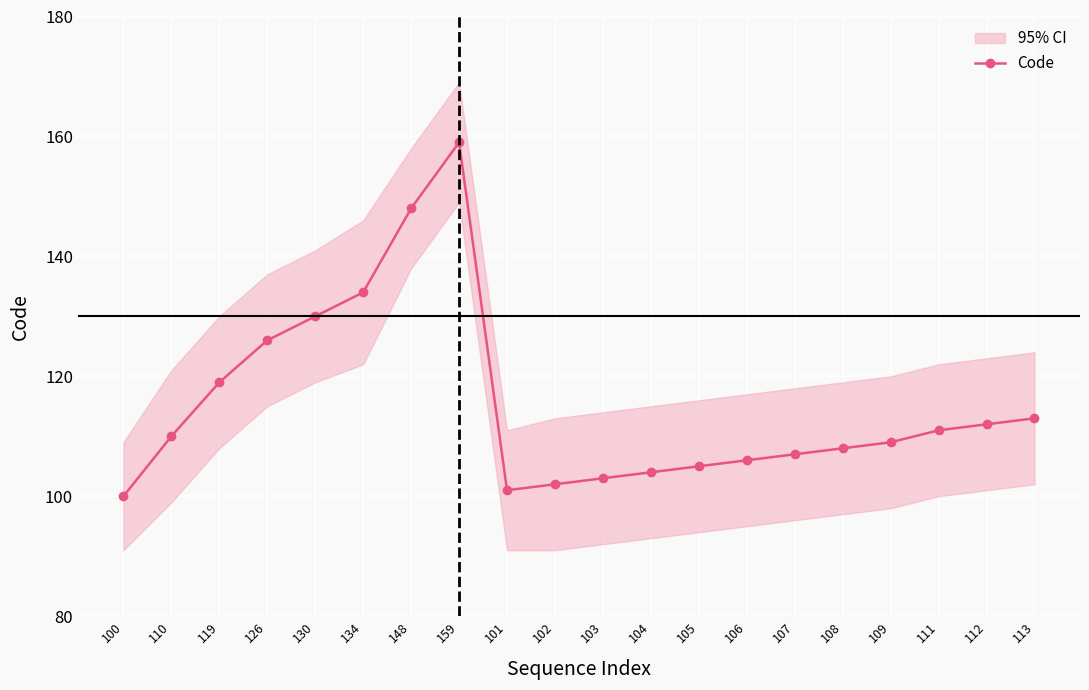

True or false: there are more than 0 points higher than both neighbors.

True